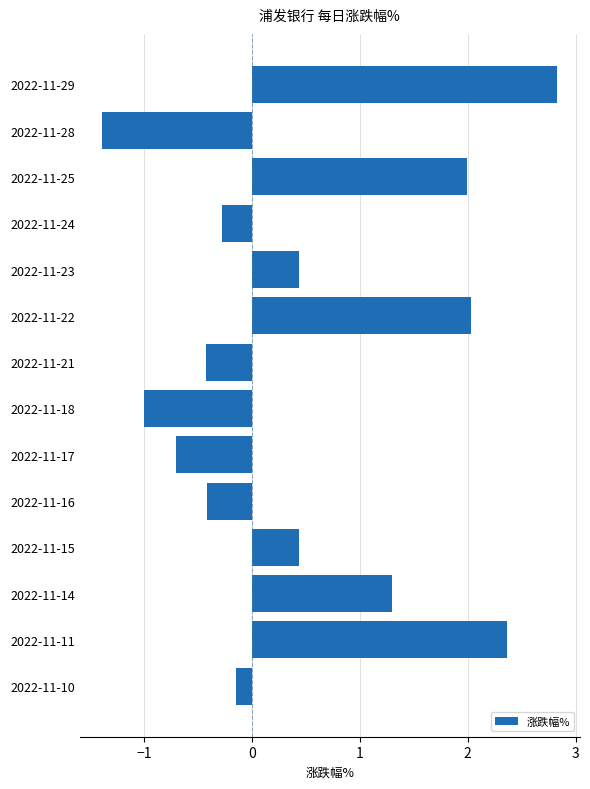

What is the value of the 3rd bar from the top?

2.0